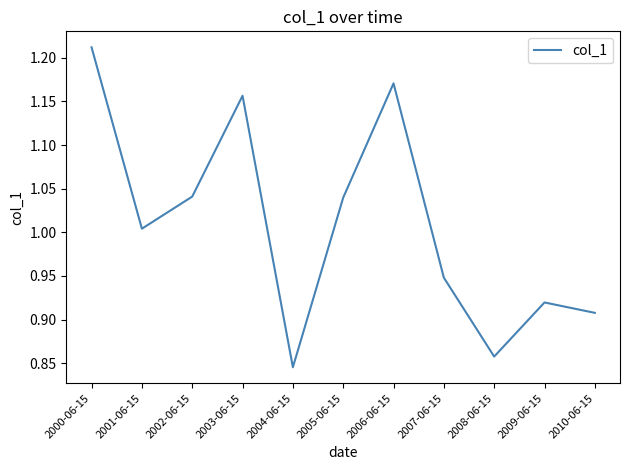

The value at 2010-06-15 is 1.2. True or false?

False